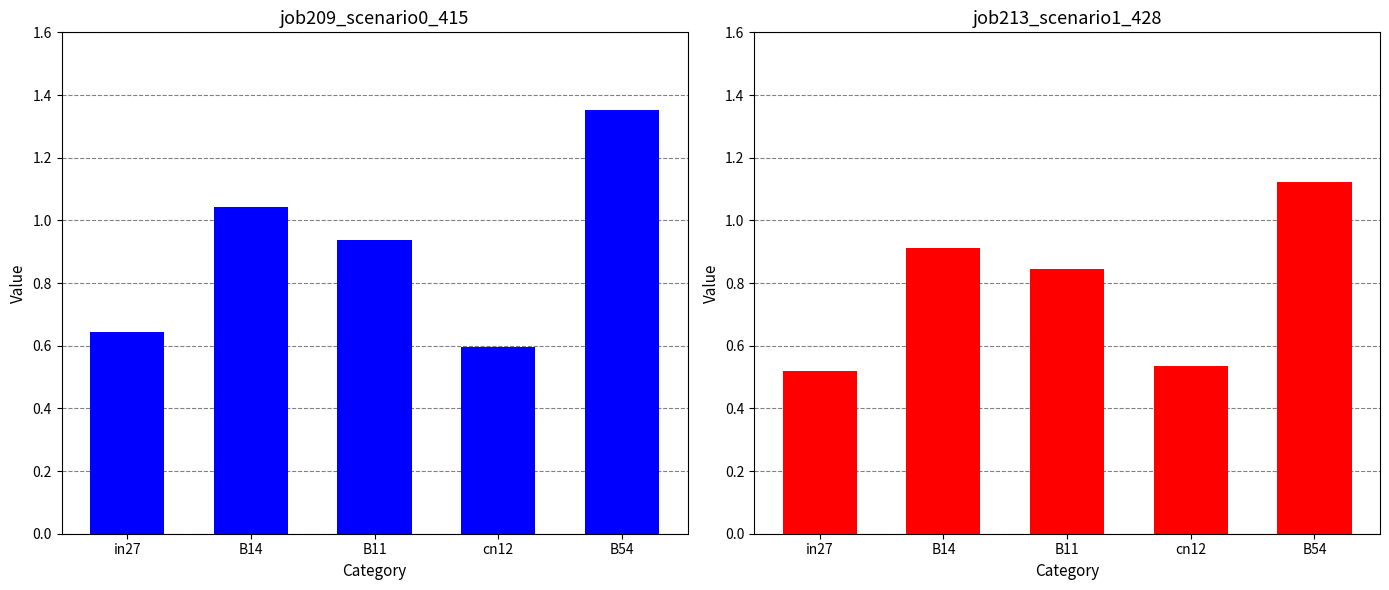

How many categories are shown in the chart?

5